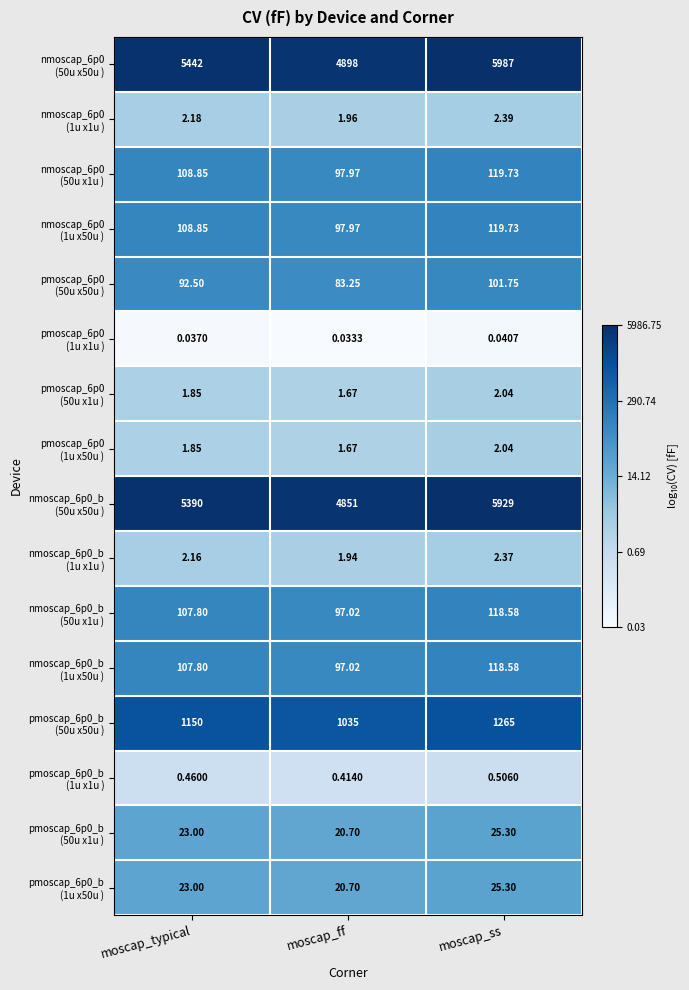

At which category is the sum across all series the highest?

moscap_ss